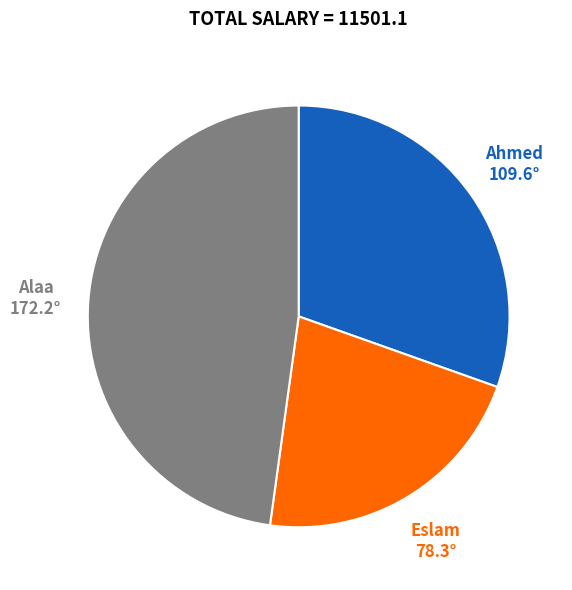

Is there a majority slice in this chart?

No